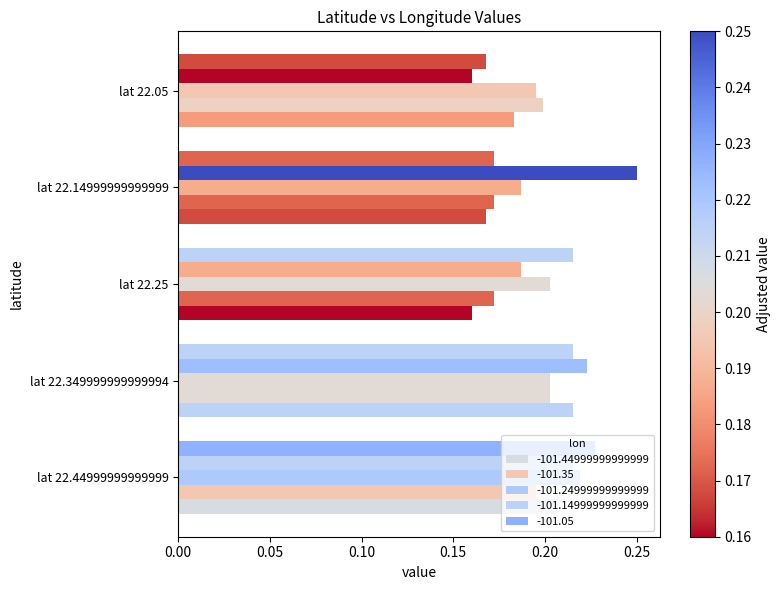

Count the number of categories in the chart.

5